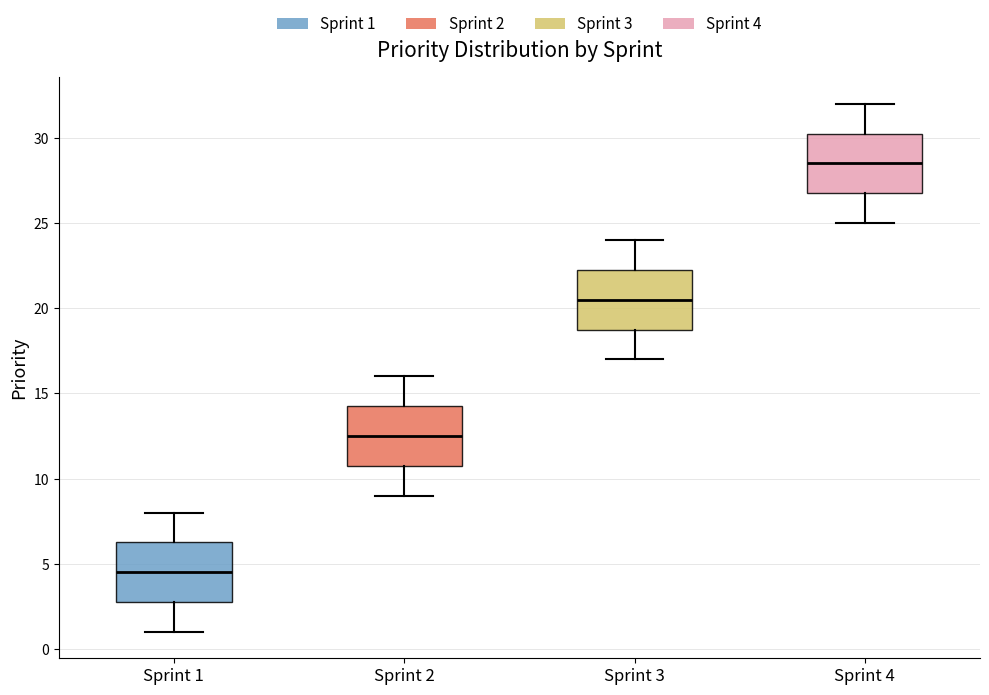

Where does the lower whisker of the box for Sprint 4 end on the y-axis? The values are not printed on the chart, so give them approximately, as read against the axis.

25.0